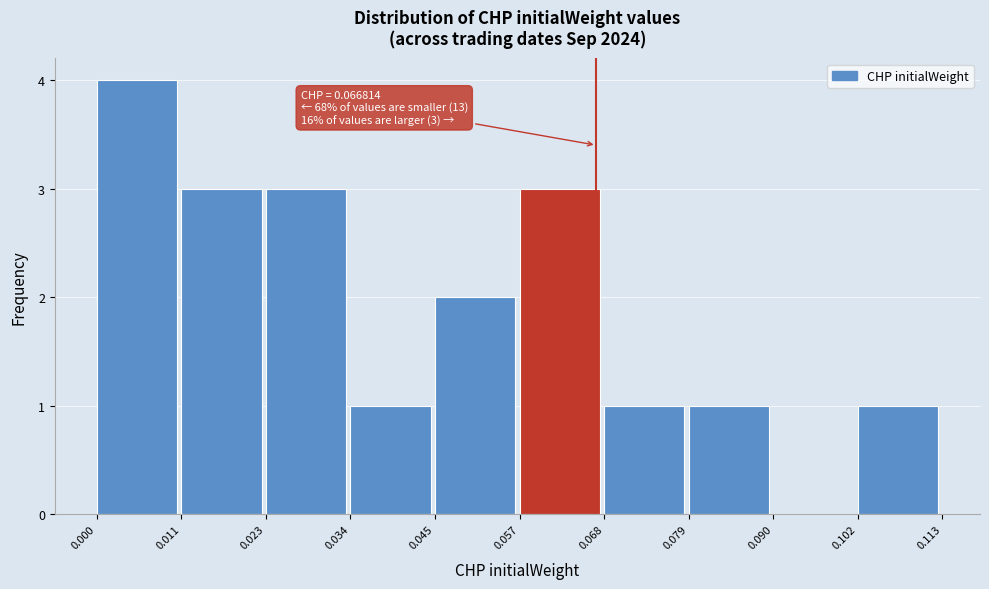

Which range on the x-axis has the tallest bar?

0.000 to 0.011